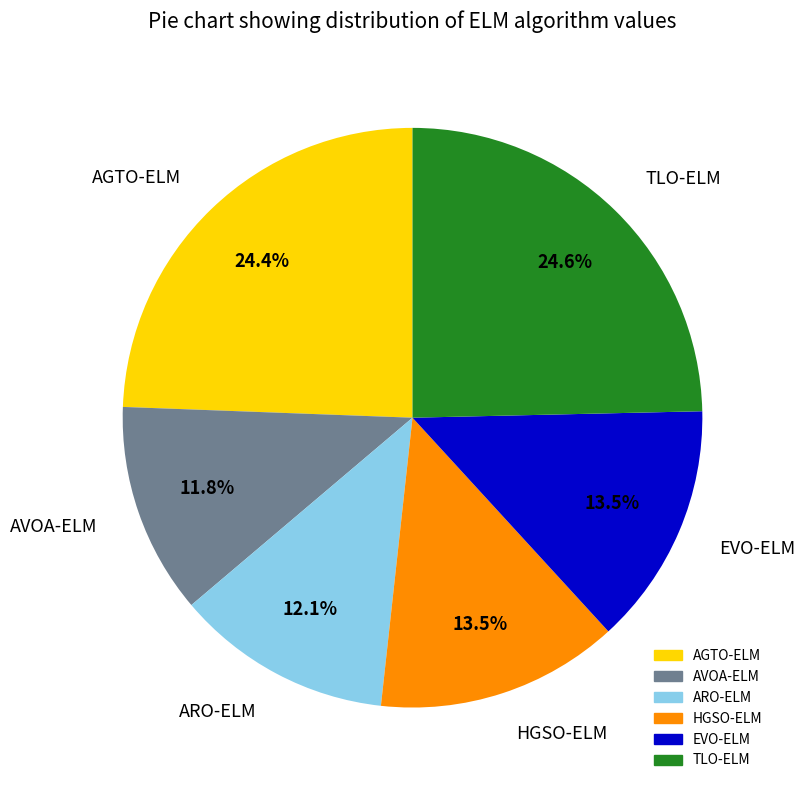

What is the total percentage of AVOA-ELM and ARO-ELM?

23.9%